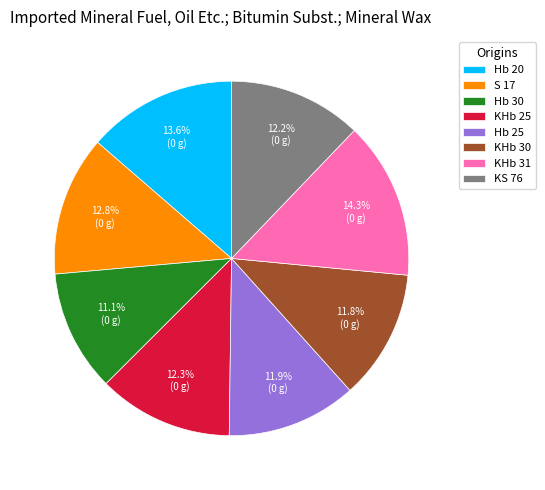

To the nearest percent, what percentage of the pie is Hb 30?

11%